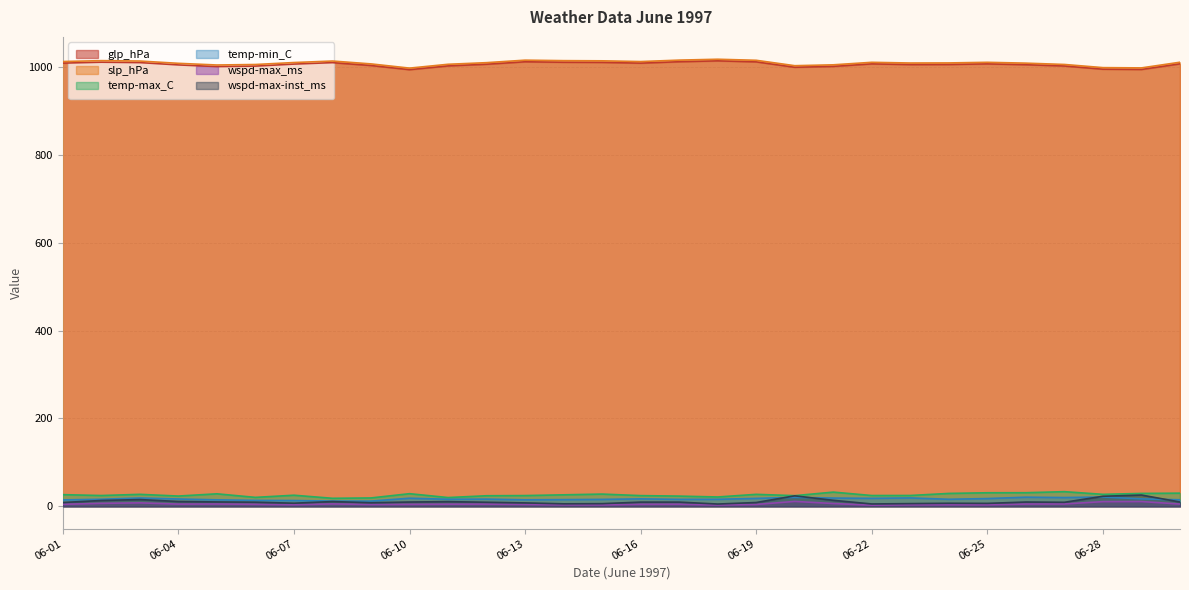

What is the greatest value displayed?

1018.0